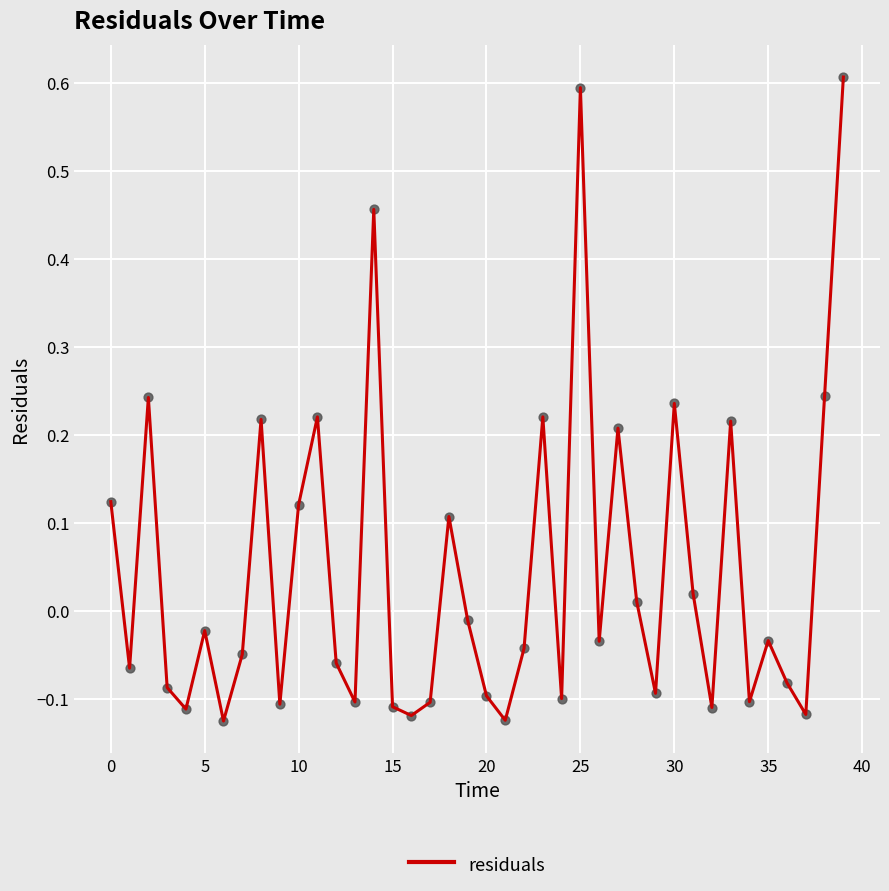

What is the greatest value displayed?

0.6